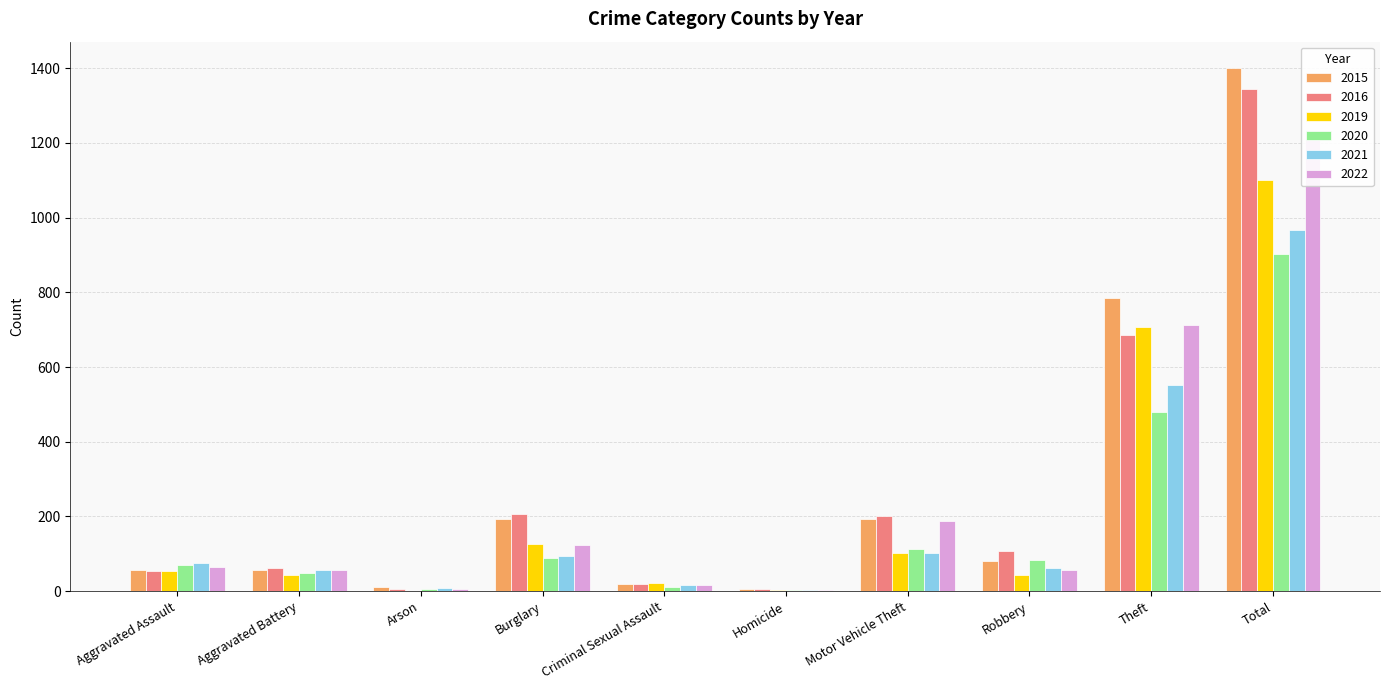

At how many categories does at least one series exceed 1276?

1